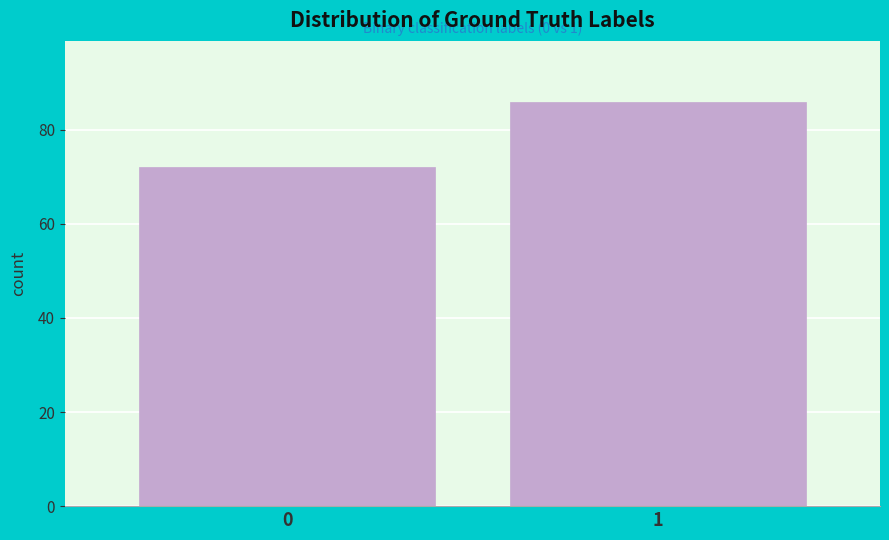

Reading left to right, transcribe all the data shown in this chart.

0=72	1=86